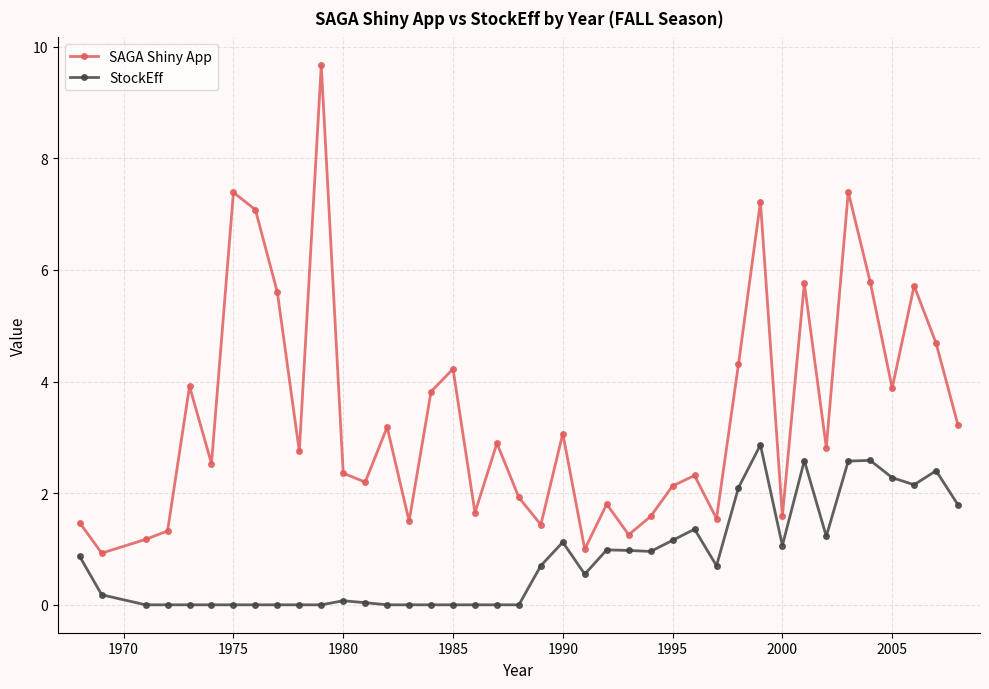

How many distinct data groups are displayed?

2